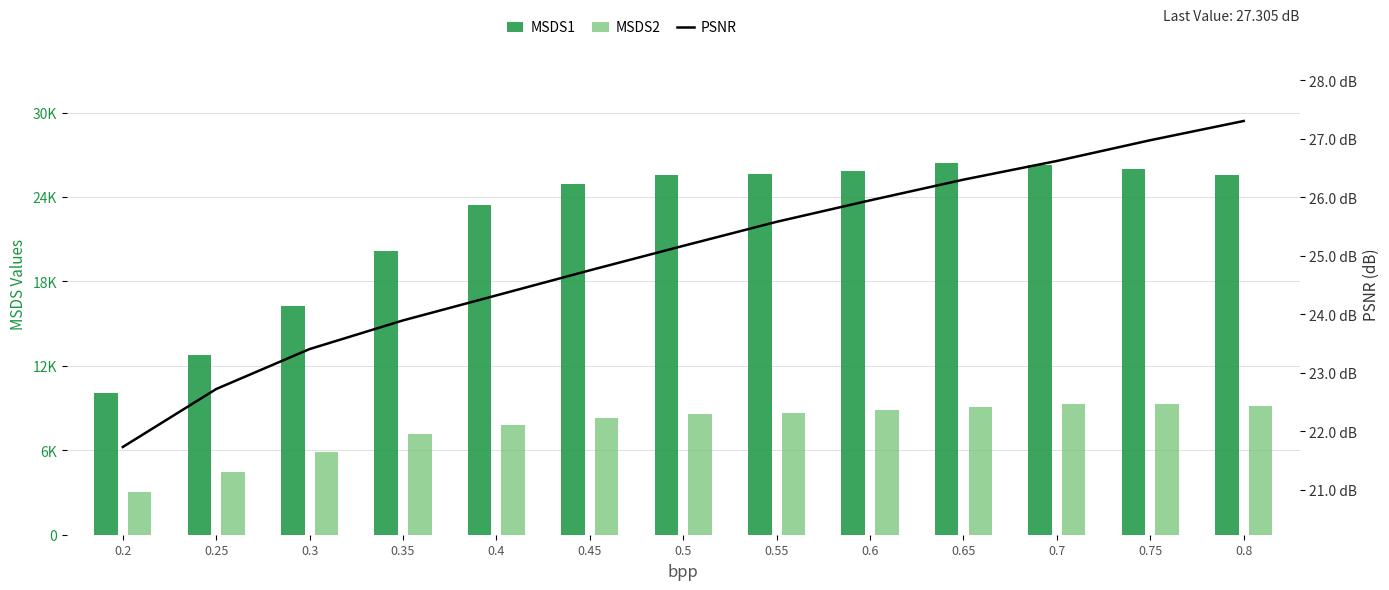

Rank the categories by MSDS1 value from lowest to highest.

0.2, 0.25, 0.3, 0.35, 0.4, 0.45, 0.5, 0.8, 0.55, 0.6, 0.75, 0.7, 0.65